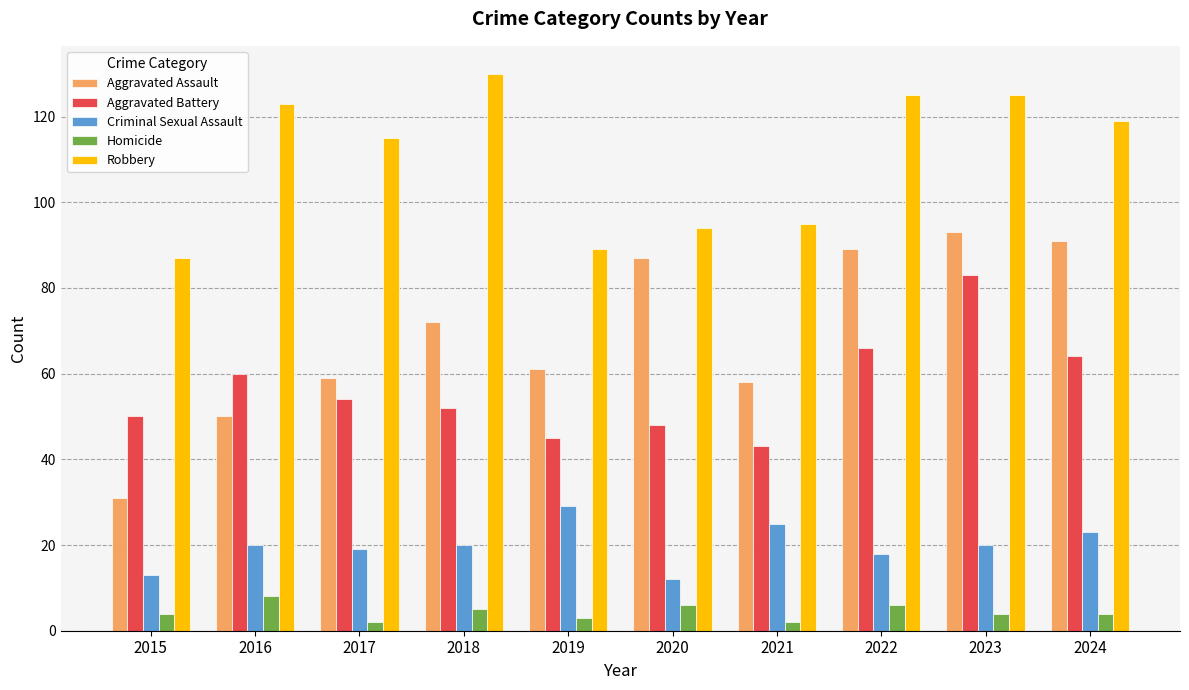

Are the bars grouped side by side (vs. stacked)?

Yes